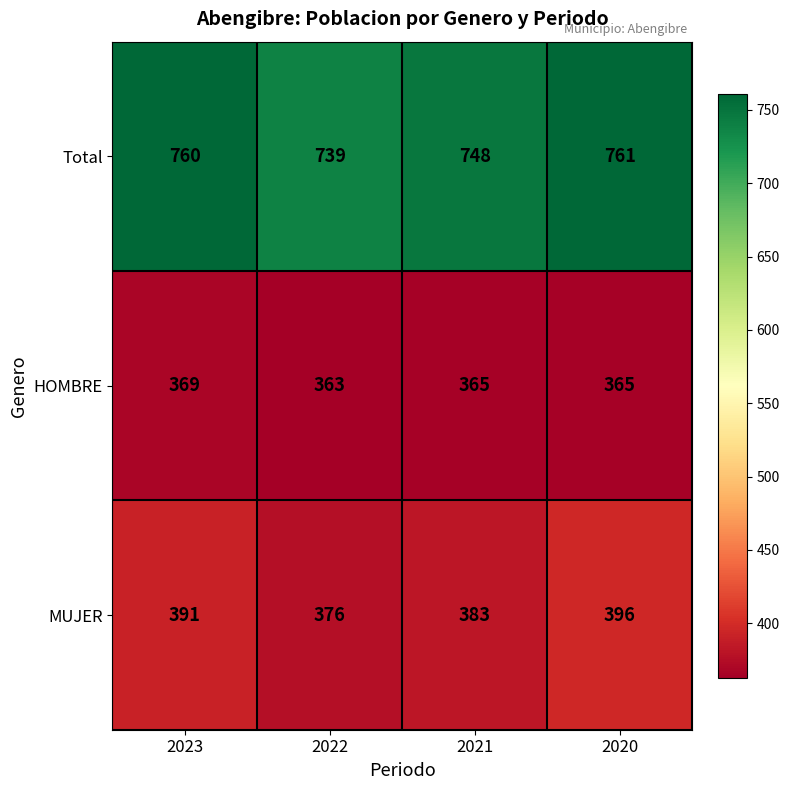

Reading left to right, extract all data points from this chart.

Total: 2023=760	2022=739	2021=748	2020=761
HOMBRE: 2023=369	2022=363	2021=365	2020=365
MUJER: 2023=391	2022=376	2021=383	2020=396